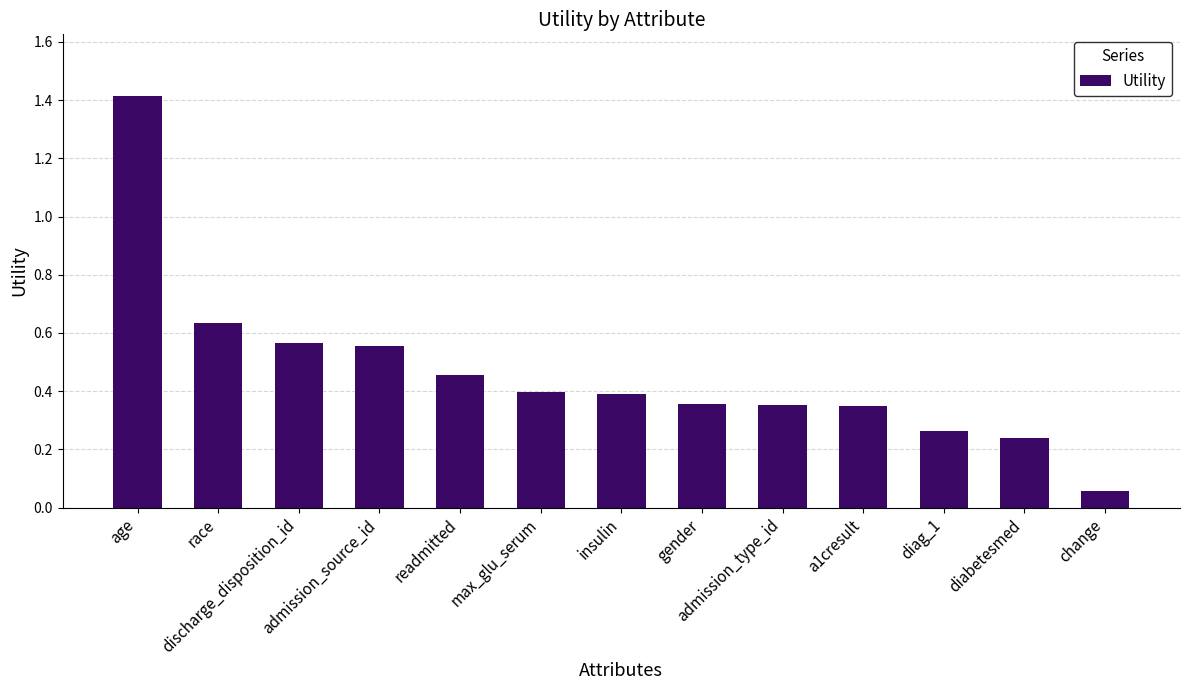

What is the greatest value displayed?

1.4